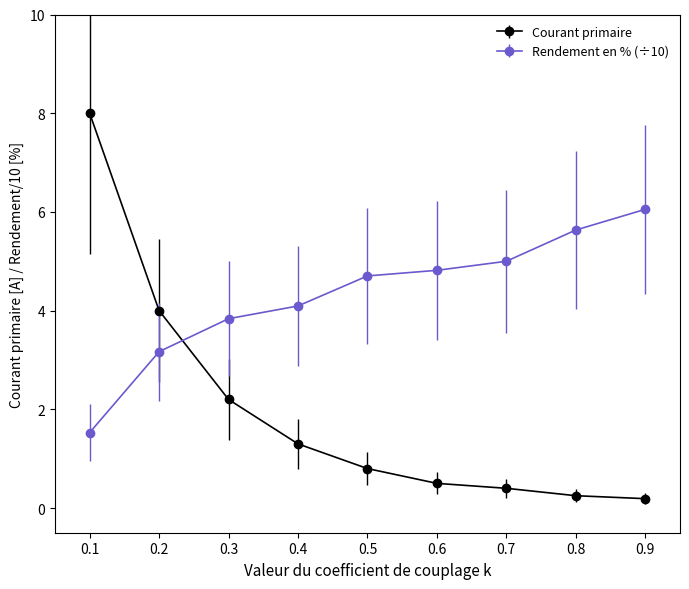

Which series has the widest spread of values?

Courant primaire